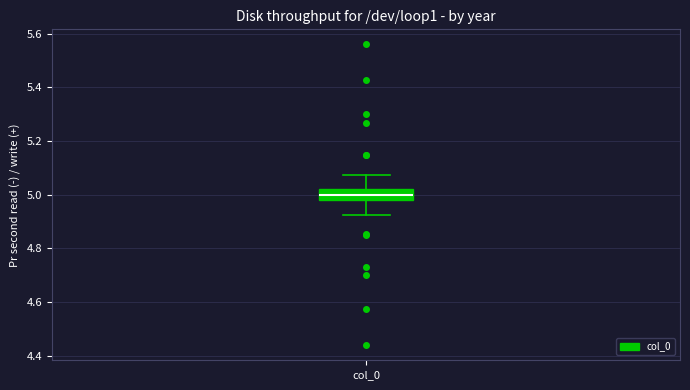

Where does the median line of the box for col_0 sit on the y-axis? The values are not printed on the chart, so give them approximately, as read against the axis.

5.00